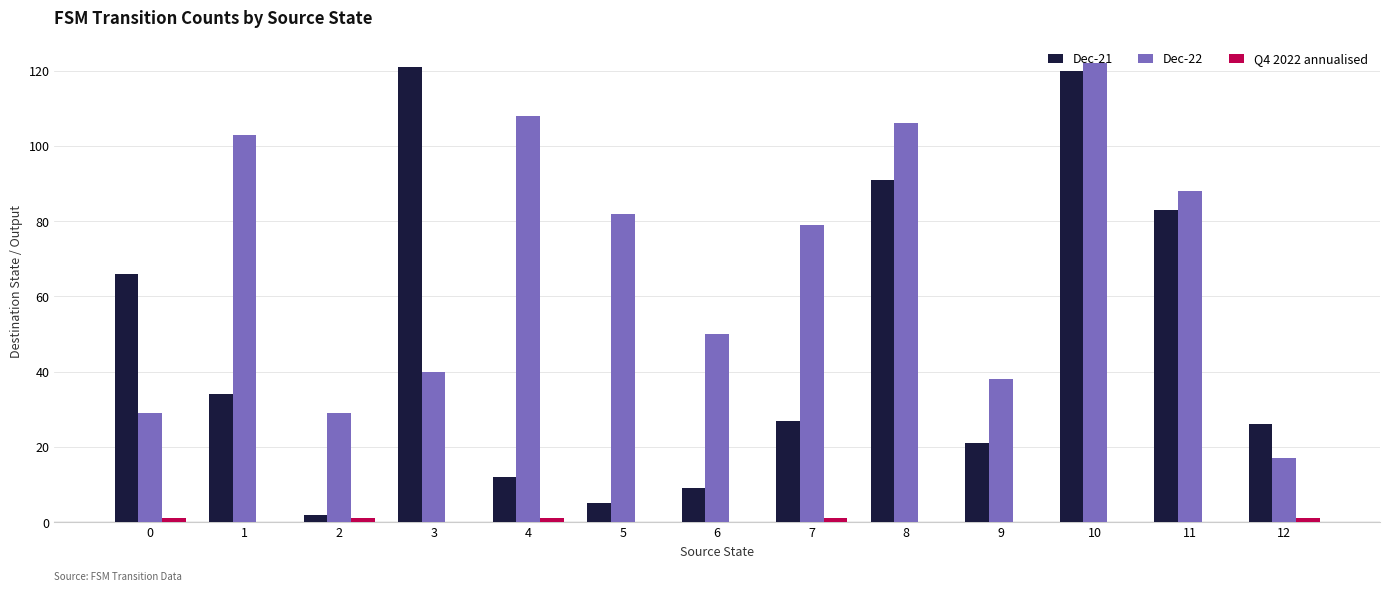

Which series has the largest total across all categories?

Dec-22